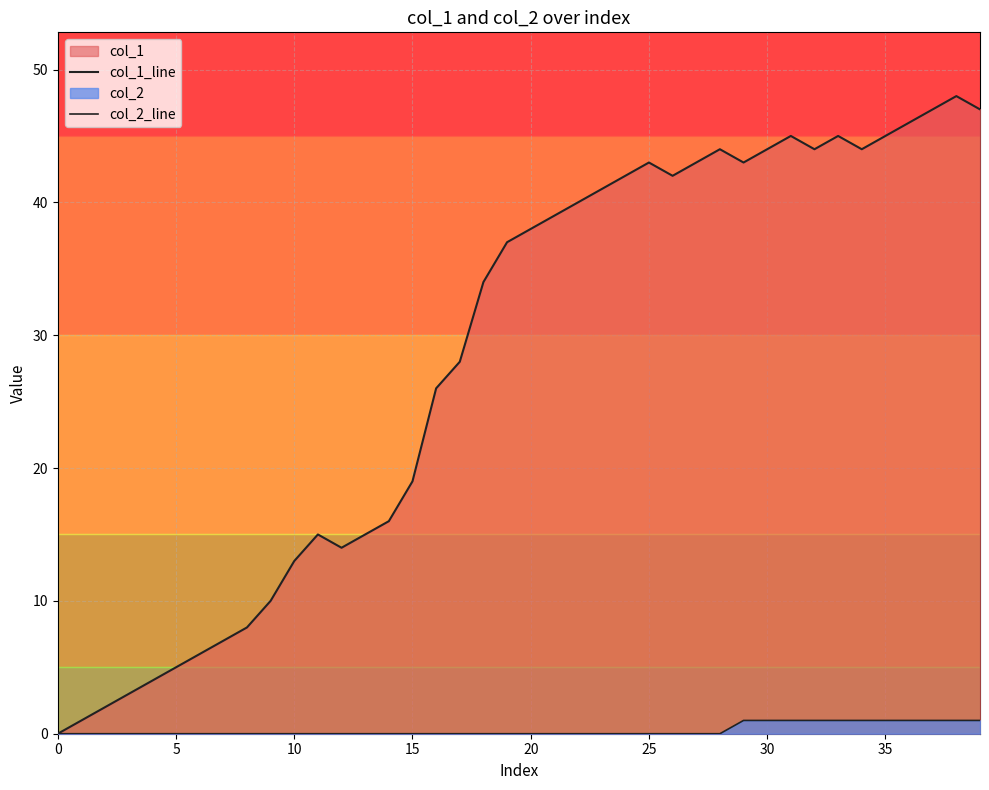

What is the label of the 16th point from the right?

24